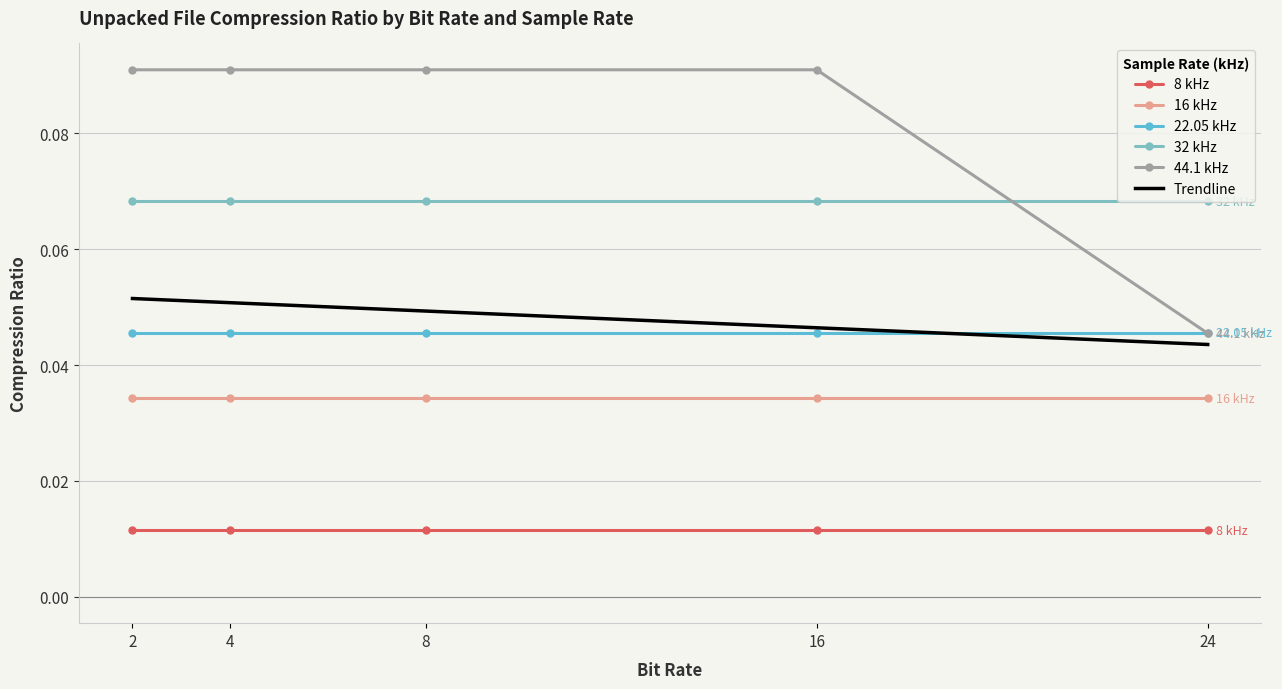

What value does the 32 kHz series have at 8?

0.1